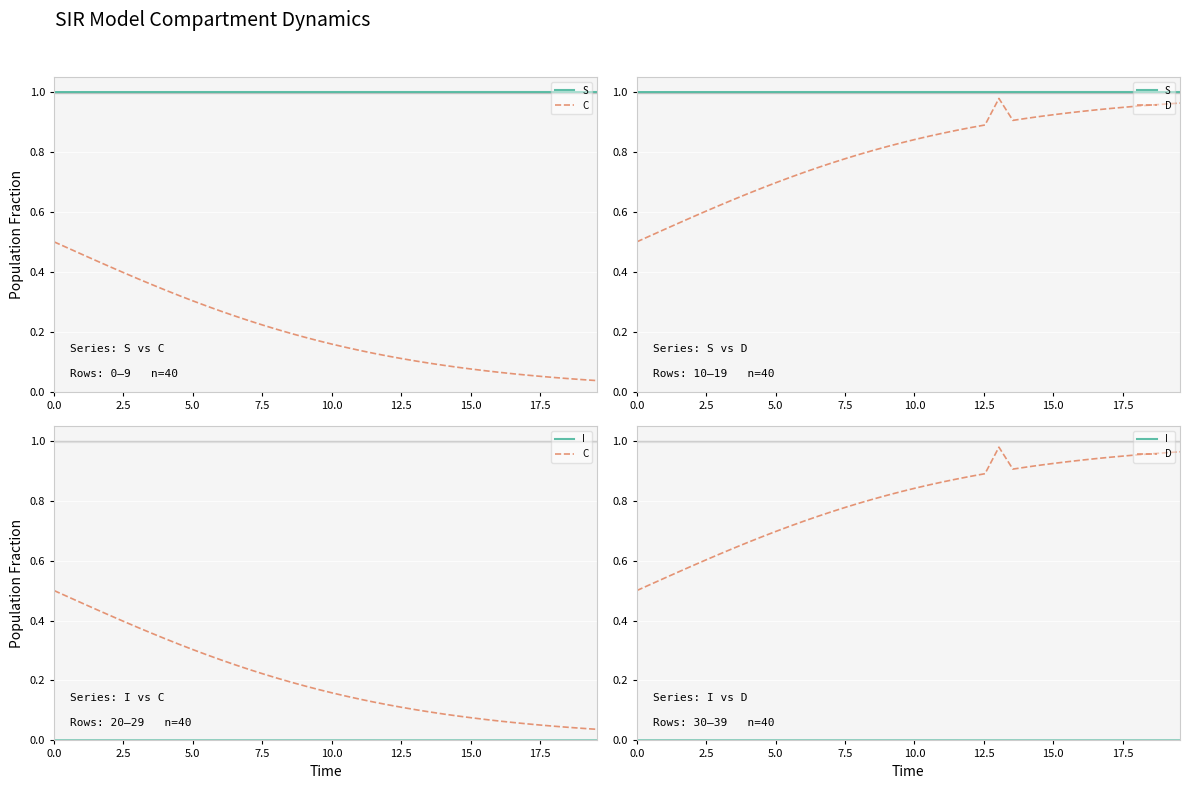

Reading left to right, what are all the values shown in this chart?

S: 1.0	1.0	1.0	1.0	1.0	1.0	1.0	1.0	1.0	1.0	1.0	1.0	1.0	1.0	1.0	1.0	1.0	1.0	1.0	1.0	1.0	1.0	1.0	1.0	1.0	1.0	1.0	1.0	1.0	1.0	1.0	1.0	1.0	1.0	1.0	1.0	1.0	1.0	1.0	1.0
C: 0.5	0.5	0.5	0.4	0.4	0.4	0.4	0.4	0.3	0.3	0.3	0.3	0.3	0.3	0.2	0.2	0.2	0.2	0.2	0.2	0.2	0.1	0.1	0.1	0.1	0.1	0.1	0.1	0.1	0.1	0.1	0.1	0.1	0.1	0.1	0.1	0.0	0.0	0.0	0.0
D: 0.5	0.5	0.5	0.6	0.6	0.6	0.6	0.6	0.7	0.7	0.7	0.7	0.7	0.7	0.8	0.8	0.8	0.8	0.8	0.8	0.8	0.9	0.9	0.9	0.9	0.9	1.0	0.9	0.9	0.9	0.9	0.9	0.9	0.9	0.9	0.9	1.0	1.0	1.0	1.0
I: 0.0	0.0	0.0	0.0	0.0	0.0	0.0	0.0	0.0	0.0	0.0	0.0	0.0	0.0	0.0	0.0	0.0	0.0	0.0	0.0	0.0	0.0	0.0	0.0	0.0	0.0	0.0	0.0	0.0	0.0	0.0	0.0	0.0	0.0	0.0	0.0	0.0	0.0	0.0	0.0